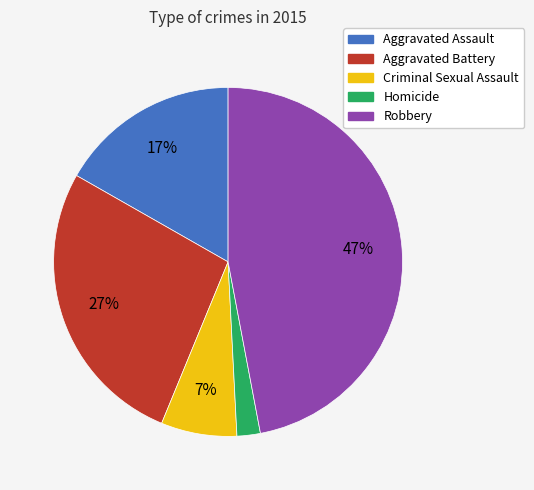

How many slices are in this pie chart?

5